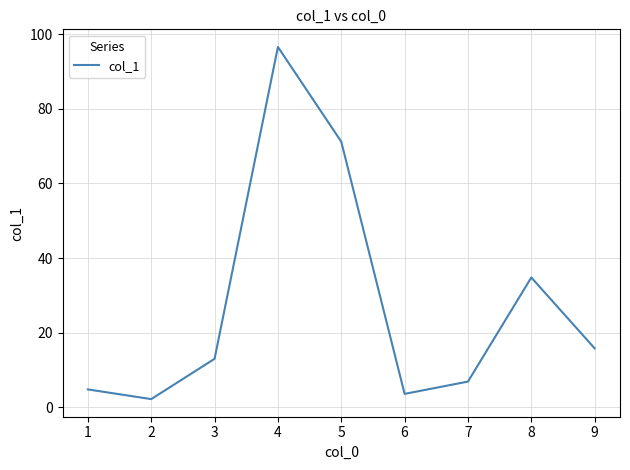

Reading right to left, what are all the values shown in this chart?

15.8	34.8	6.9	3.6	71.2	96.6	13.0	2.2	4.8